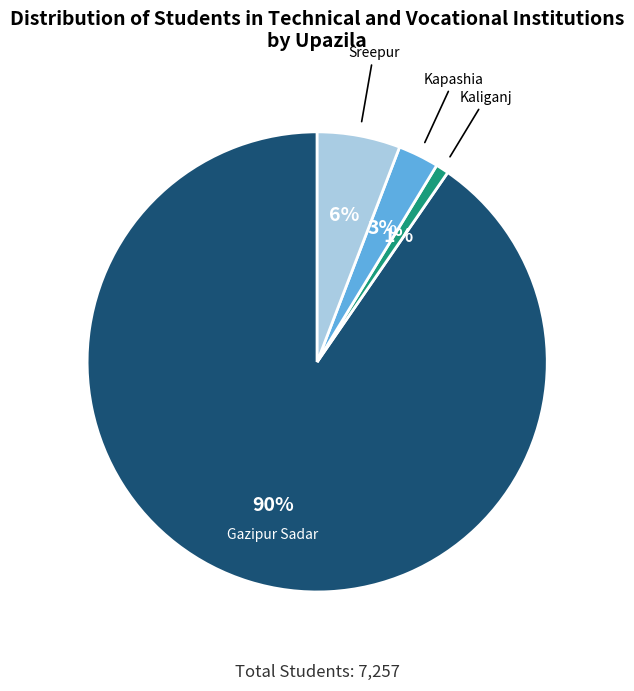

Is there a majority slice in this chart?

Yes